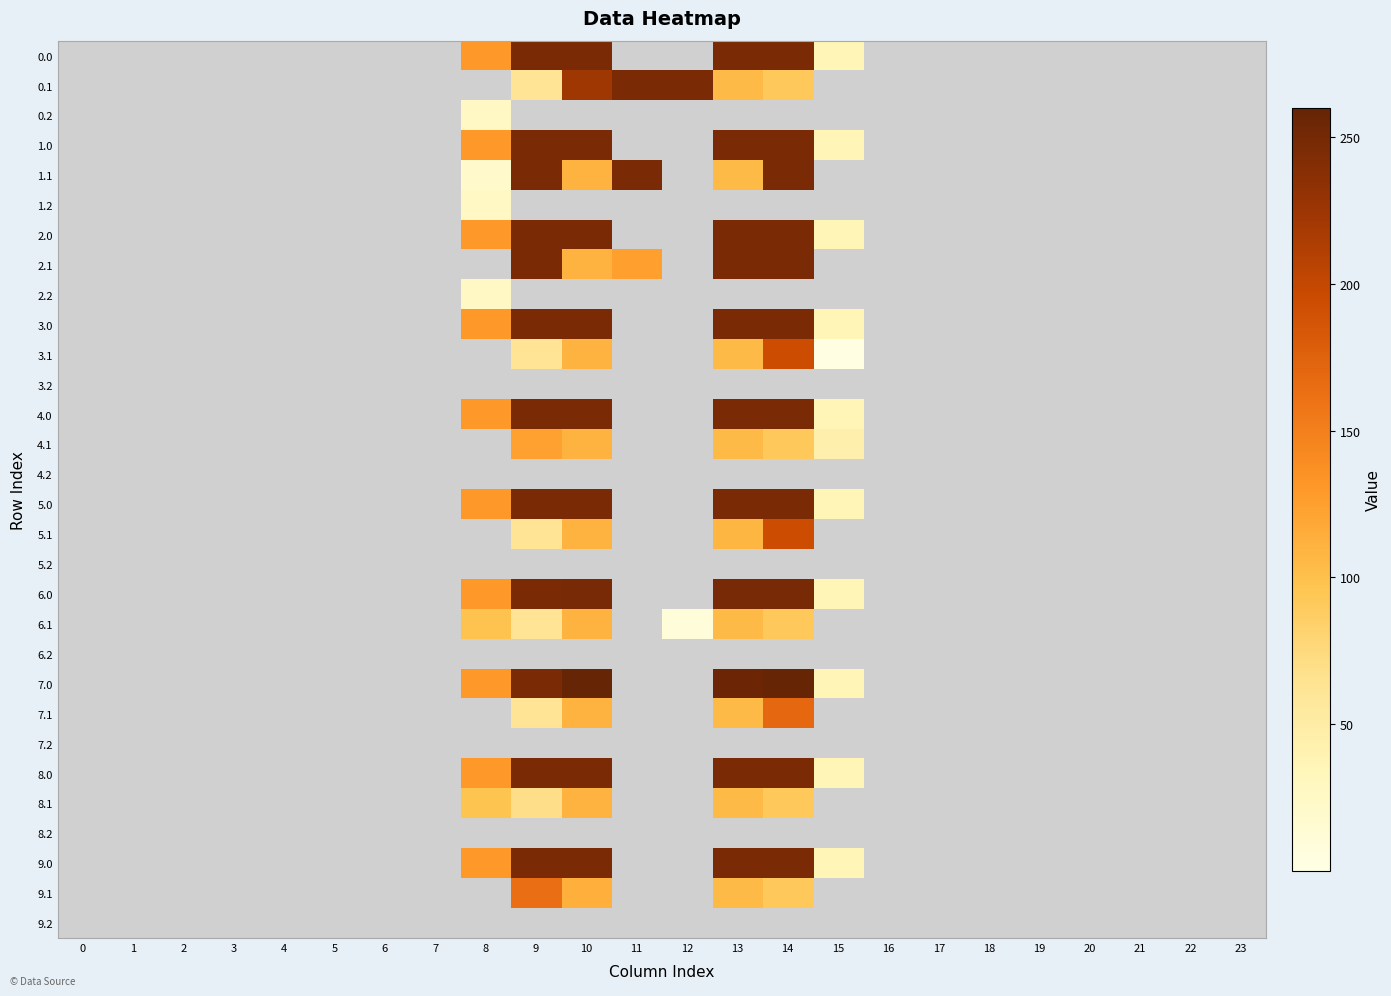

Reading left to right, what are all the values shown in this chart?

0.0: 0=0.0	1=0.0	2=0.0	3=0.0	4=0.0	5=0.0	6=0.0	7=0.0	8=129.1	9=246.0	10=246.0	11=0.0	12=0.0	13=246.0	14=246.0	15=36.0	16=0.0	17=0.0	18=0.0	19=0.0	20=0.0	21=0.0	22=0.0	23=0.0
0.1: 0=0.0	1=0.0	2=0.0	3=0.0	4=0.0	5=0.0	6=0.0	7=0.0	8=0.0	9=62.3	10=222.8	11=246.0	12=246.0	13=104.9	14=92.1	15=0.0	16=0.0	17=0.0	18=0.0	19=0.0	20=0.0	21=0.0	22=0.0	23=0.0
0.2: 0=0.0	1=0.0	2=0.0	3=0.0	4=0.0	5=0.0	6=0.0	7=0.0	8=26.1	9=0.0	10=0.0	11=0.0	12=0.0	13=0.0	14=0.0	15=0.0	16=0.0	17=0.0	18=0.0	19=0.0	20=0.0	21=0.0	22=0.0	23=0.0
1.0: 0=0.0	1=0.0	2=0.0	3=0.0	4=0.0	5=0.0	6=0.0	7=0.0	8=129.1	9=246.0	10=246.0	11=0.0	12=0.0	13=246.0	14=246.0	15=36.0	16=0.0	17=0.0	18=0.0	19=0.0	20=0.0	21=0.0	22=0.0	23=0.0
1.1: 0=0.0	1=0.0	2=0.0	3=0.0	4=0.0	5=0.0	6=0.0	7=0.0	8=20.5	9=246.0	10=110.6	11=246.0	12=0.0	13=104.9	14=246.0	15=0.0	16=0.0	17=0.0	18=0.0	19=0.0	20=0.0	21=0.0	22=0.0	23=0.0
1.2: 0=0.0	1=0.0	2=0.0	3=0.0	4=0.0	5=0.0	6=0.0	7=0.0	8=26.1	9=0.0	10=0.0	11=0.0	12=0.0	13=0.0	14=0.0	15=0.0	16=0.0	17=0.0	18=0.0	19=0.0	20=0.0	21=0.0	22=0.0	23=0.0
2.0: 0=0.0	1=0.0	2=0.0	3=0.0	4=0.0	5=0.0	6=0.0	7=0.0	8=129.1	9=246.0	10=246.0	11=0.0	12=0.0	13=246.0	14=246.0	15=36.0	16=0.0	17=0.0	18=0.0	19=0.0	20=0.0	21=0.0	22=0.0	23=0.0
2.1: 0=0.0	1=0.0	2=0.0	3=0.0	4=0.0	5=0.0	6=0.0	7=0.0	8=0.0	9=246.0	10=110.6	11=125.4	12=0.0	13=246.0	14=246.0	15=0.0	16=0.0	17=0.0	18=0.0	19=0.0	20=0.0	21=0.0	22=0.0	23=0.0
2.2: 0=0.0	1=0.0	2=0.0	3=0.0	4=0.0	5=0.0	6=0.0	7=0.0	8=26.1	9=0.0	10=0.0	11=0.0	12=0.0	13=0.0	14=0.0	15=0.0	16=0.0	17=0.0	18=0.0	19=0.0	20=0.0	21=0.0	22=0.0	23=0.0
3.0: 0=0.0	1=0.0	2=0.0	3=0.0	4=0.0	5=0.0	6=0.0	7=0.0	8=129.1	9=246.0	10=246.0	11=0.0	12=0.0	13=246.0	14=246.0	15=36.0	16=0.0	17=0.0	18=0.0	19=0.0	20=0.0	21=0.0	22=0.0	23=0.0
3.1: 0=0.0	1=0.0	2=0.0	3=0.0	4=0.0	5=0.0	6=0.0	7=0.0	8=0.0	9=62.3	10=110.6	11=0.0	12=0.0	13=104.9	14=194.1	15=2.9	16=0.0	17=0.0	18=0.0	19=0.0	20=0.0	21=0.0	22=0.0	23=0.0
3.2: 0=0.0	1=0.0	2=0.0	3=0.0	4=0.0	5=0.0	6=0.0	7=0.0	8=0.0	9=0.0	10=0.0	11=0.0	12=0.0	13=0.0	14=0.0	15=0.0	16=0.0	17=0.0	18=0.0	19=0.0	20=0.0	21=0.0	22=0.0	23=0.0
4.0: 0=0.0	1=0.0	2=0.0	3=0.0	4=0.0	5=0.0	6=0.0	7=0.0	8=129.1	9=246.0	10=246.0	11=0.0	12=0.0	13=246.0	14=246.0	15=36.0	16=0.0	17=0.0	18=0.0	19=0.0	20=0.0	21=0.0	22=0.0	23=0.0
4.1: 0=0.0	1=0.0	2=0.0	3=0.0	4=0.0	5=0.0	6=0.0	7=0.0	8=0.0	9=123.5	10=110.6	11=0.0	12=0.0	13=104.9	14=92.1	15=43.7	16=0.0	17=0.0	18=0.0	19=0.0	20=0.0	21=0.0	22=0.0	23=0.0
4.2: 0=0.0	1=0.0	2=0.0	3=0.0	4=0.0	5=0.0	6=0.0	7=0.0	8=0.0	9=0.0	10=0.0	11=0.0	12=0.0	13=0.0	14=0.0	15=0.0	16=0.0	17=0.0	18=0.0	19=0.0	20=0.0	21=0.0	22=0.0	23=0.0
5.0: 0=0.0	1=0.0	2=0.0	3=0.0	4=0.0	5=0.0	6=0.0	7=0.0	8=129.1	9=246.0	10=246.0	11=0.0	12=0.0	13=246.0	14=246.0	15=36.0	16=0.0	17=0.0	18=0.0	19=0.0	20=0.0	21=0.0	22=0.0	23=0.0
5.1: 0=0.0	1=0.0	2=0.0	3=0.0	4=0.0	5=0.0	6=0.0	7=0.0	8=0.0	9=62.3	10=110.6	11=0.0	12=0.0	13=107.9	14=194.1	15=0.0	16=0.0	17=0.0	18=0.0	19=0.0	20=0.0	21=0.0	22=0.0	23=0.0
5.2: 0=0.0	1=0.0	2=0.0	3=0.0	4=0.0	5=0.0	6=0.0	7=0.0	8=0.0	9=0.0	10=0.0	11=0.0	12=0.0	13=0.0	14=0.0	15=0.0	16=0.0	17=0.0	18=0.0	19=0.0	20=0.0	21=0.0	22=0.0	23=0.0
6.0: 0=0.0	1=0.0	2=0.0	3=0.0	4=0.0	5=0.0	6=0.0	7=0.0	8=129.1	9=246.0	10=248.0	11=0.0	12=0.0	13=248.0	14=248.0	15=36.0	16=0.0	17=0.0	18=0.0	19=0.0	20=0.0	21=0.0	22=0.0	23=0.0
6.1: 0=0.0	1=0.0	2=0.0	3=0.0	4=0.0	5=0.0	6=0.0	7=0.0	8=98.5	9=62.3	10=110.6	11=0.0	12=8.4	13=104.9	14=92.1	15=0.0	16=0.0	17=0.0	18=0.0	19=0.0	20=0.0	21=0.0	22=0.0	23=0.0
6.2: 0=0.0	1=0.0	2=0.0	3=0.0	4=0.0	5=0.0	6=0.0	7=0.0	8=0.0	9=0.0	10=0.0	11=0.0	12=0.0	13=0.0	14=0.0	15=0.0	16=0.0	17=0.0	18=0.0	19=0.0	20=0.0	21=0.0	22=0.0	23=0.0
7.0: 0=0.0	1=0.0	2=0.0	3=0.0	4=0.0	5=0.0	6=0.0	7=0.0	8=129.1	9=246.0	10=260.0	11=0.0	12=0.0	13=255.6	14=260.0	15=36.0	16=0.0	17=0.0	18=0.0	19=0.0	20=0.0	21=0.0	22=0.0	23=0.0
7.1: 0=0.0	1=0.0	2=0.0	3=0.0	4=0.0	5=0.0	6=0.0	7=0.0	8=0.0	9=62.3	10=110.6	11=0.0	12=0.0	13=104.9	14=169.6	15=0.0	16=0.0	17=0.0	18=0.0	19=0.0	20=0.0	21=0.0	22=0.0	23=0.0
7.2: 0=0.0	1=0.0	2=0.0	3=0.0	4=0.0	5=0.0	6=0.0	7=0.0	8=0.0	9=0.0	10=0.0	11=0.0	12=0.0	13=0.0	14=0.0	15=0.0	16=0.0	17=0.0	18=0.0	19=0.0	20=0.0	21=0.0	22=0.0	23=0.0
8.0: 0=0.0	1=0.0	2=0.0	3=0.0	4=0.0	5=0.0	6=0.0	7=0.0	8=129.1	9=246.0	10=246.0	11=0.0	12=0.0	13=246.0	14=246.0	15=36.0	16=0.0	17=0.0	18=0.0	19=0.0	20=0.0	21=0.0	22=0.0	23=0.0
8.1: 0=0.0	1=0.0	2=0.0	3=0.0	4=0.0	5=0.0	6=0.0	7=0.0	8=97.5	9=69.7	10=110.6	11=0.0	12=0.0	13=104.9	14=92.1	15=0.0	16=0.0	17=0.0	18=0.0	19=0.0	20=0.0	21=0.0	22=0.0	23=0.0
8.2: 0=0.0	1=0.0	2=0.0	3=0.0	4=0.0	5=0.0	6=0.0	7=0.0	8=0.0	9=0.0	10=0.0	11=0.0	12=0.0	13=0.0	14=0.0	15=0.0	16=0.0	17=0.0	18=0.0	19=0.0	20=0.0	21=0.0	22=0.0	23=0.0
9.0: 0=0.0	1=0.0	2=0.0	3=0.0	4=0.0	5=0.0	6=0.0	7=0.0	8=129.1	9=246.0	10=246.0	11=0.0	12=0.0	13=246.0	14=246.0	15=36.0	16=0.0	17=0.0	18=0.0	19=0.0	20=0.0	21=0.0	22=0.0	23=0.0
9.1: 0=0.0	1=0.0	2=0.0	3=0.0	4=0.0	5=0.0	6=0.0	7=0.0	8=0.0	9=164.3	10=113.6	11=0.0	12=0.0	13=104.9	14=92.1	15=0.0	16=0.0	17=0.0	18=0.0	19=0.0	20=0.0	21=0.0	22=0.0	23=0.0
9.2: 0=0.0	1=0.0	2=0.0	3=0.0	4=0.0	5=0.0	6=0.0	7=0.0	8=0.0	9=0.0	10=0.0	11=0.0	12=0.0	13=0.0	14=0.0	15=0.0	16=0.0	17=0.0	18=0.0	19=0.0	20=0.0	21=0.0	22=0.0	23=0.0